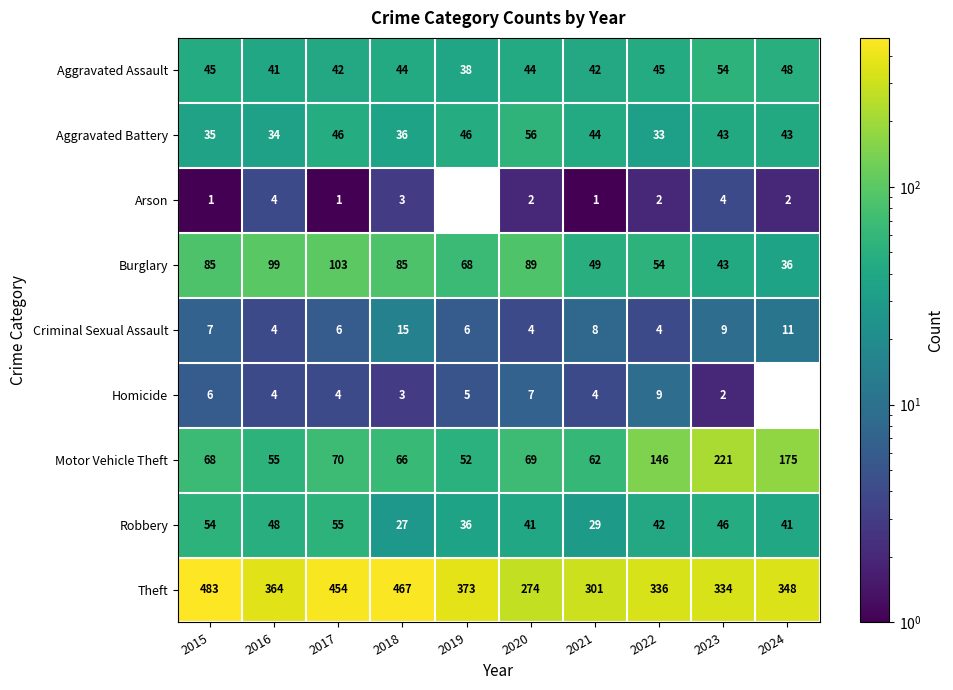

The Homicide series shows 7 at 2020. True or false?

True